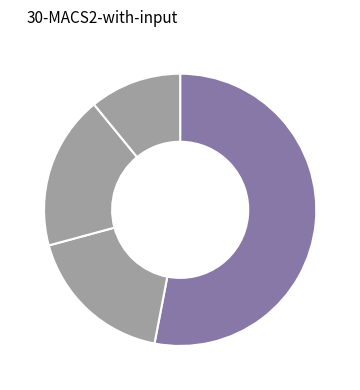

Count the number of slices in the pie.

4